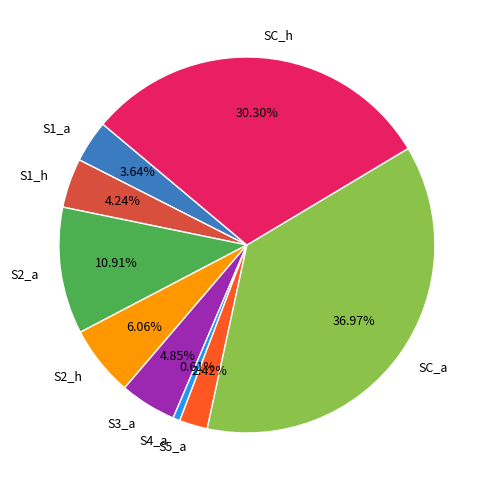

Count the number of slices in the pie.

9